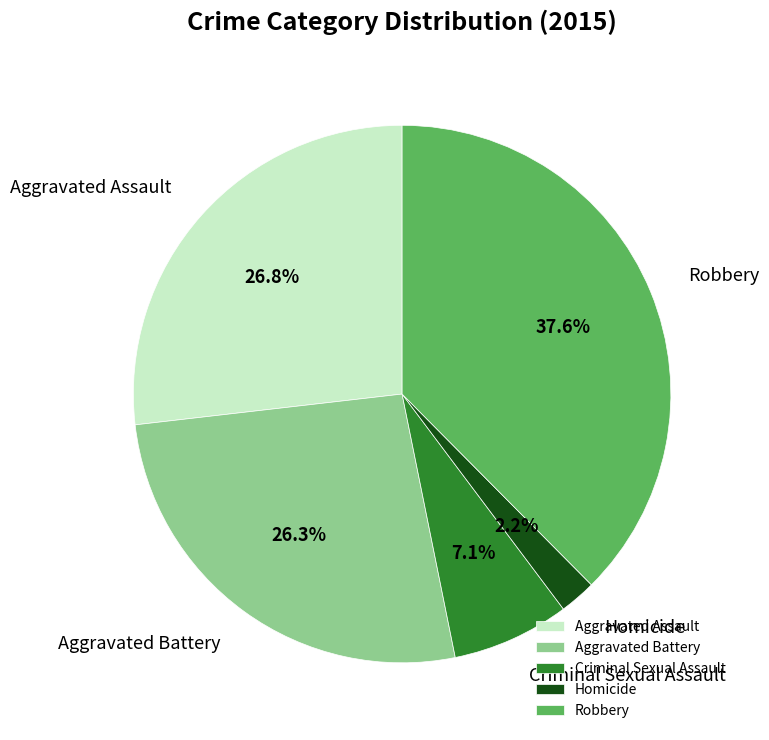

True or false: Aggravated Battery accounts for 34% of the total.

False